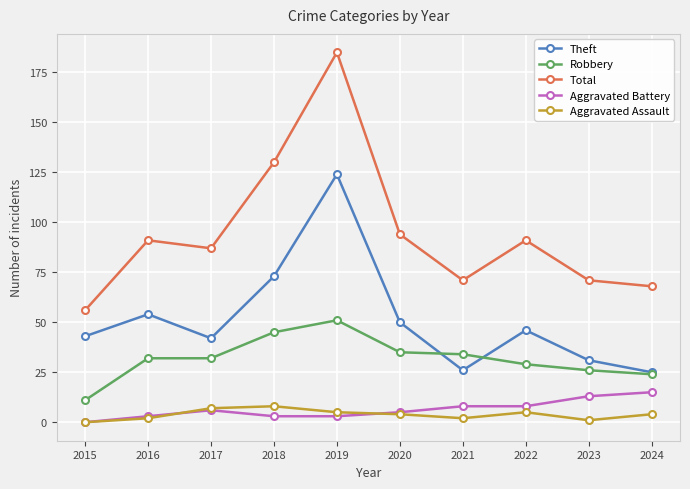

How many lines are shown in the chart?

5